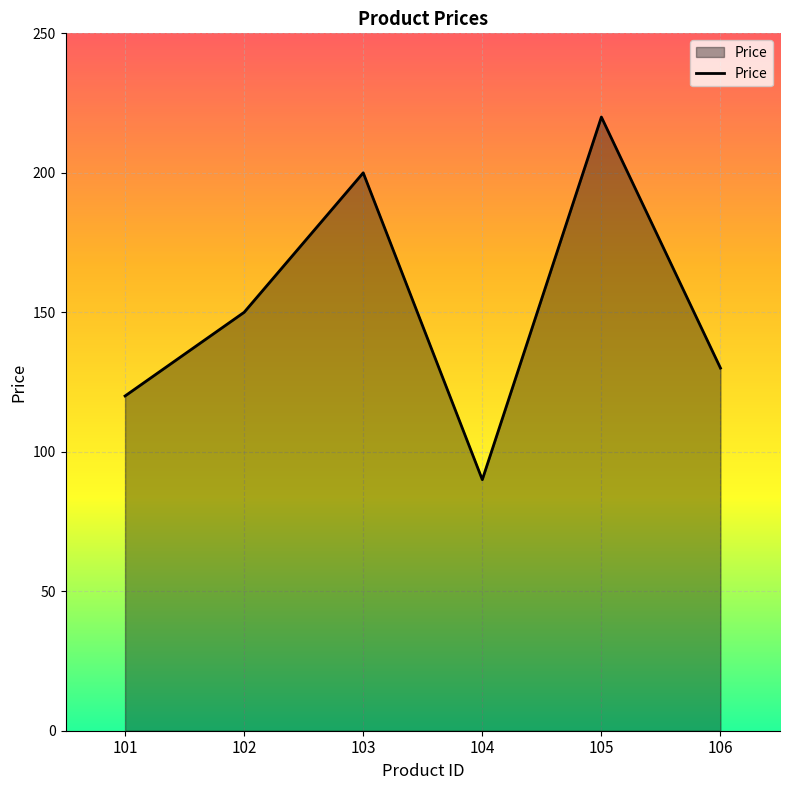

What value does the data have at 102, to the nearest 10?

150